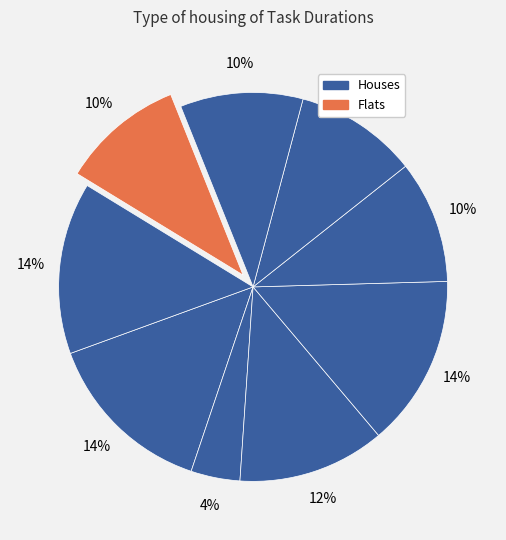

How many segments does this pie chart have?

9